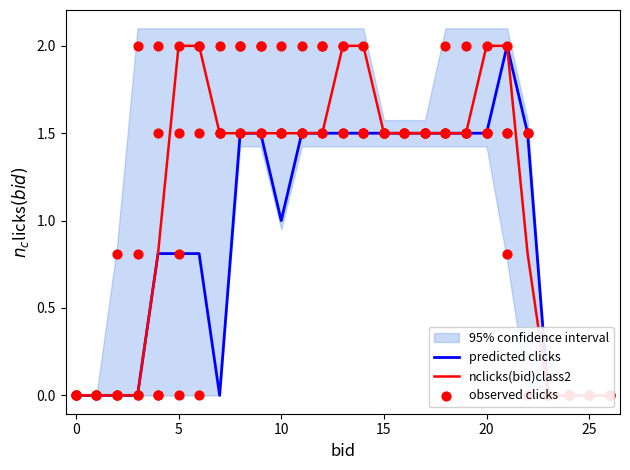

What is the total value across all series at 21?

4.8